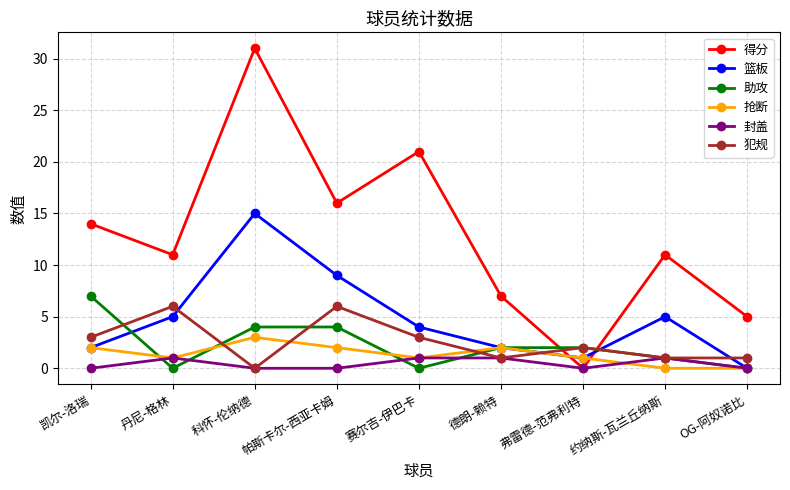

Reading left to right, transcribe all the data shown in this chart.

得分: 凯尔-洛瑞=14	丹尼-格林=11	科怀-伦纳德=31	帕斯卡尔-西亚卡姆=16	赛尔吉-伊巴卡=21	德朗-赖特=7	弗雷德-范弗利特=0	约纳斯-瓦兰丘纳斯=11	OG-阿奴诺比=5
篮板: 凯尔-洛瑞=2	丹尼-格林=5	科怀-伦纳德=15	帕斯卡尔-西亚卡姆=9	赛尔吉-伊巴卡=4	德朗-赖特=2	弗雷德-范弗利特=1	约纳斯-瓦兰丘纳斯=5	OG-阿奴诺比=0
助攻: 凯尔-洛瑞=7	丹尼-格林=0	科怀-伦纳德=4	帕斯卡尔-西亚卡姆=4	赛尔吉-伊巴卡=0	德朗-赖特=2	弗雷德-范弗利特=2	约纳斯-瓦兰丘纳斯=1	OG-阿奴诺比=0
抢断: 凯尔-洛瑞=2	丹尼-格林=1	科怀-伦纳德=3	帕斯卡尔-西亚卡姆=2	赛尔吉-伊巴卡=1	德朗-赖特=2	弗雷德-范弗利特=1	约纳斯-瓦兰丘纳斯=0	OG-阿奴诺比=0
封盖: 凯尔-洛瑞=0	丹尼-格林=1	科怀-伦纳德=0	帕斯卡尔-西亚卡姆=0	赛尔吉-伊巴卡=1	德朗-赖特=1	弗雷德-范弗利特=0	约纳斯-瓦兰丘纳斯=1	OG-阿奴诺比=0
犯规: 凯尔-洛瑞=3	丹尼-格林=6	科怀-伦纳德=0	帕斯卡尔-西亚卡姆=6	赛尔吉-伊巴卡=3	德朗-赖特=1	弗雷德-范弗利特=2	约纳斯-瓦兰丘纳斯=1	OG-阿奴诺比=1